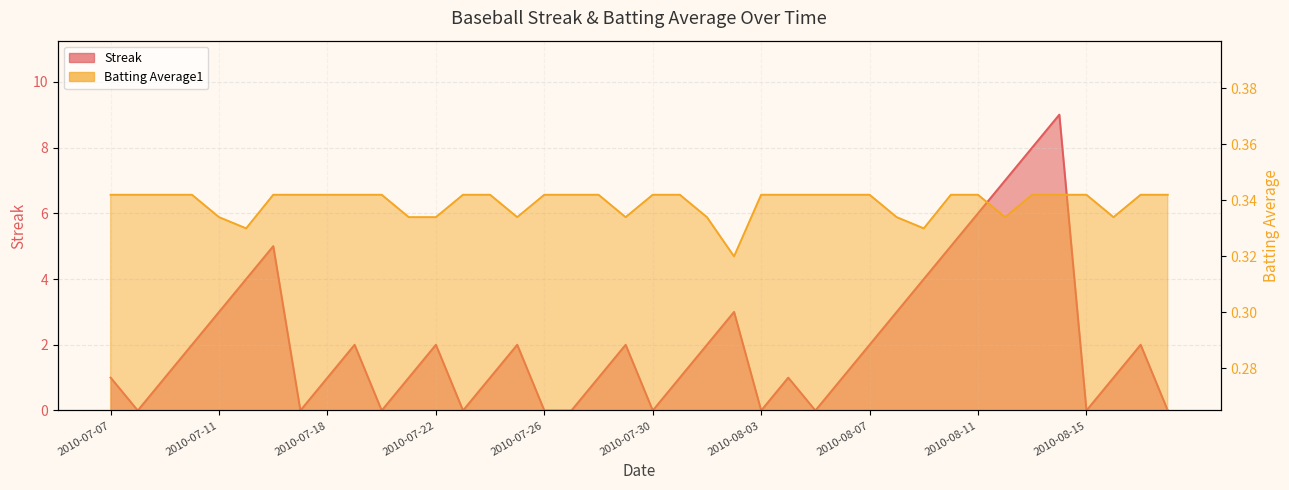

Reading right to left, list all the values displayed in this chart.

Streak: 0.0	2.0	1.0	0.0	9.0	8.0	7.0	6.0	5.0	4.0	3.0	2.0	1.0	0.0	1.0	0.0	3.0	2.0	1.0	0.0	2.0	1.0	0.0	0.0	2.0	1.0	0.0	2.0	1.0	0.0	2.0	1.0	0.0	5.0	4.0	3.0	2.0	1.0	0.0	1.0
Batting Average1: 0.3	0.3	0.3	0.3	0.3	0.3	0.3	0.3	0.3	0.3	0.3	0.3	0.3	0.3	0.3	0.3	0.3	0.3	0.3	0.3	0.3	0.3	0.3	0.3	0.3	0.3	0.3	0.3	0.3	0.3	0.3	0.3	0.3	0.3	0.3	0.3	0.3	0.3	0.3	0.3